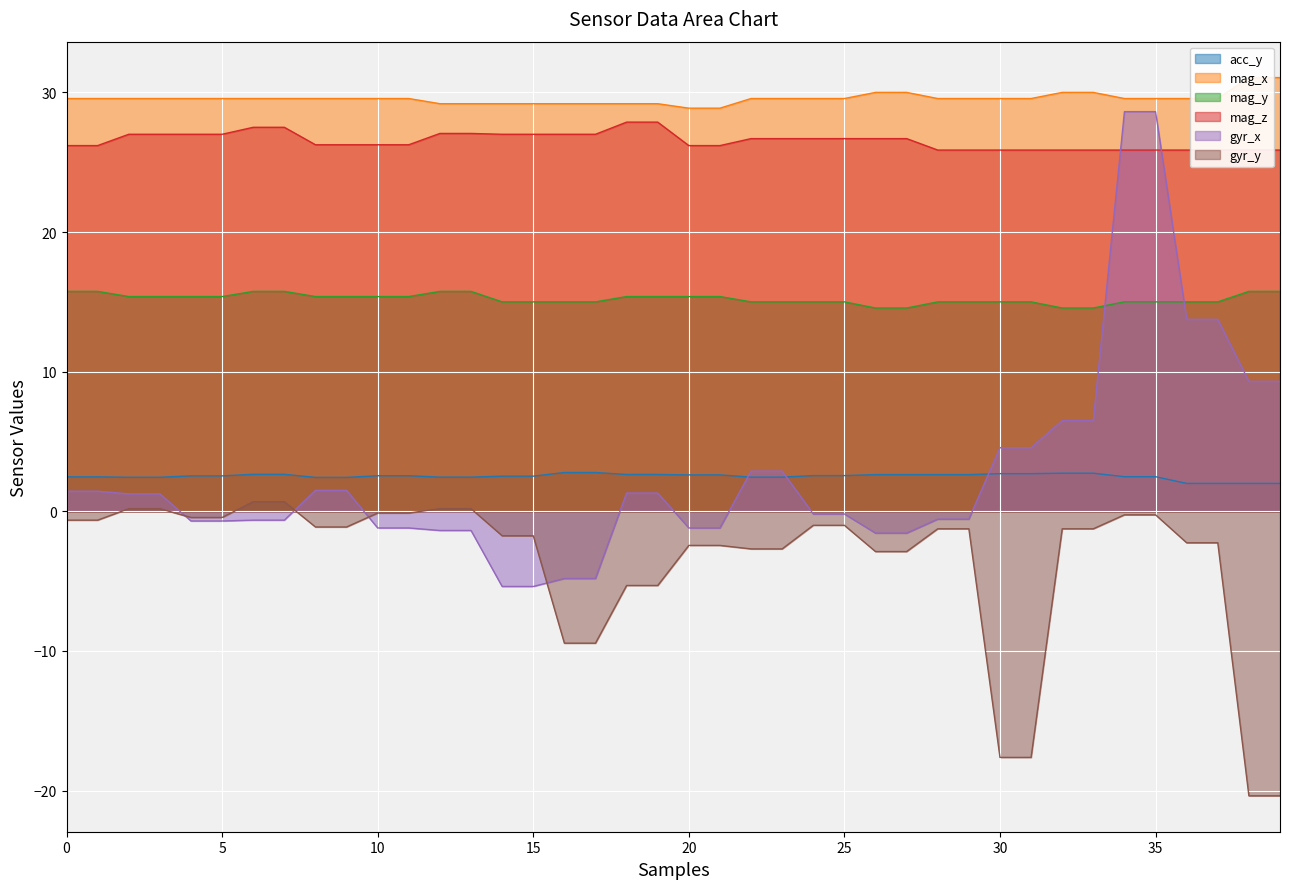

At how many categories does at least one series exceed -9?

40